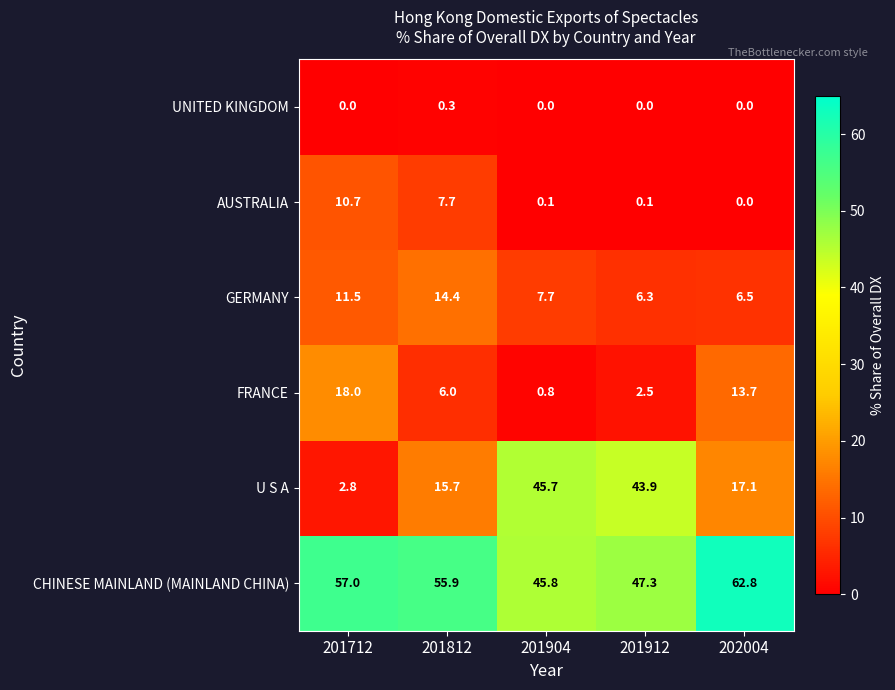

How many distinct data groups are displayed?

6